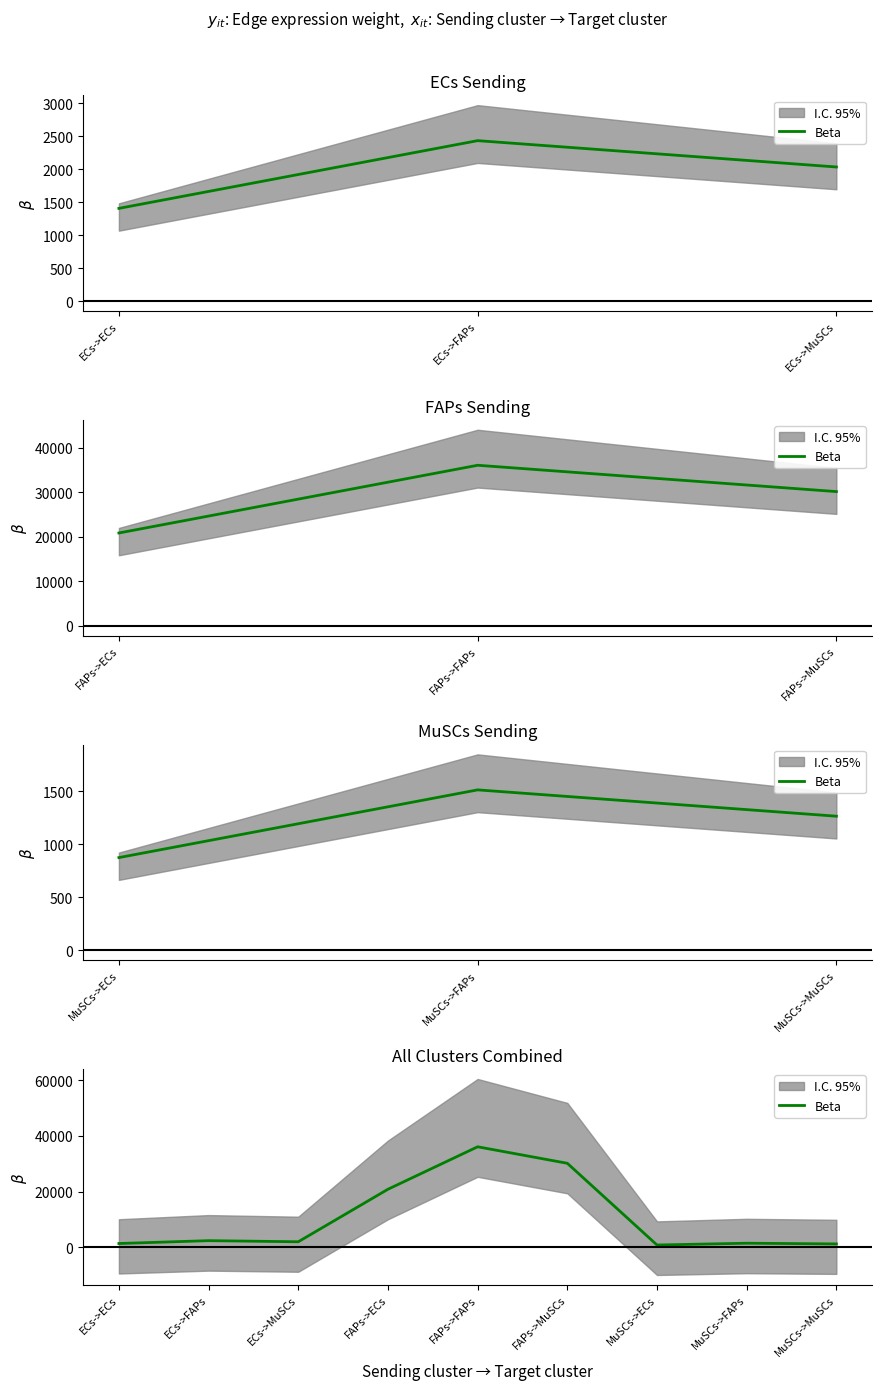

What is the approximate value at MuSCs->FAPs?

1511.7